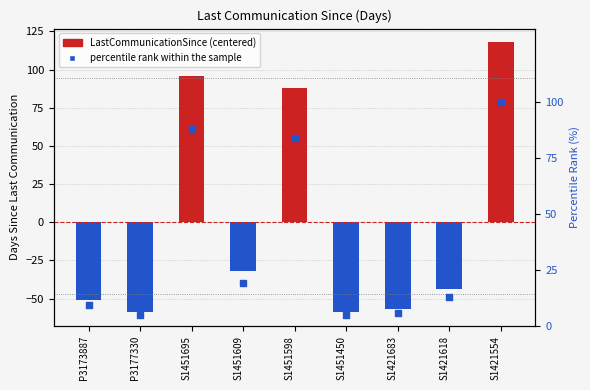

Which series contains the lowest Y value?

LastCommunicationSince